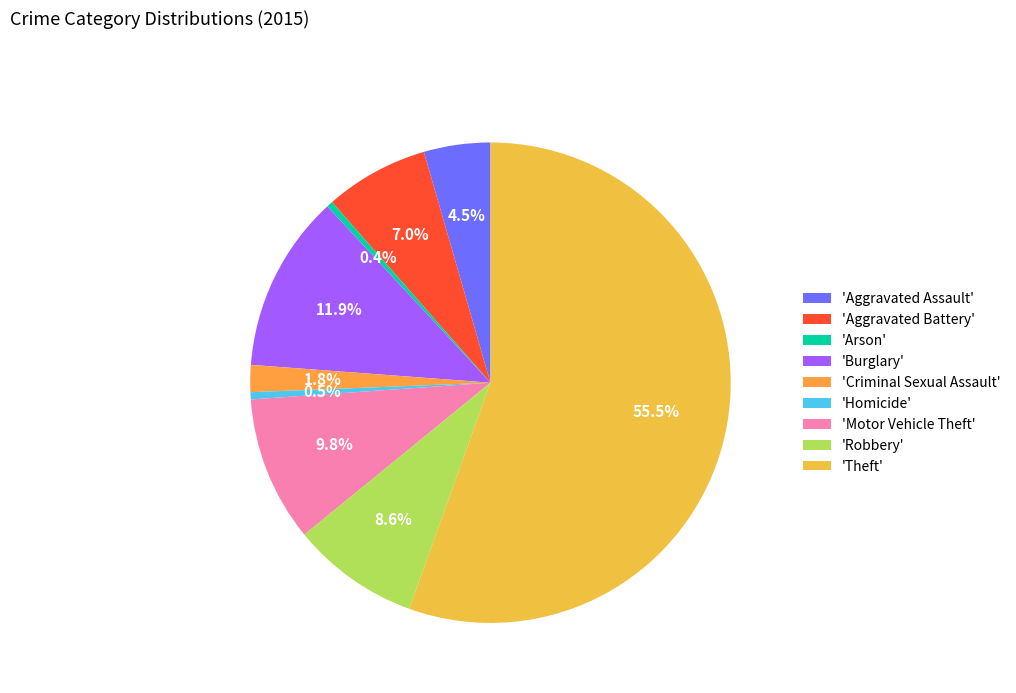

Rank the categories by value from highest to lowest.

Theft, Burglary, Motor Vehicle Theft, Robbery, Aggravated Battery, Aggravated Assault, Criminal Sexual Assault, Homicide, Arson